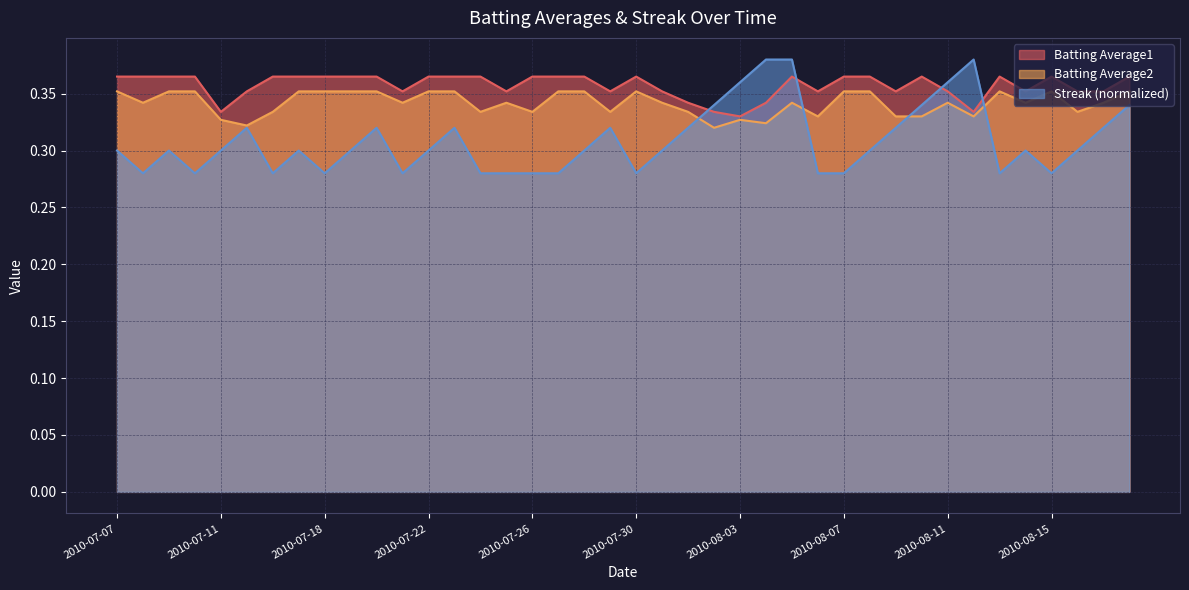

How many interior local valleys does the Batting Average2 series have?

12